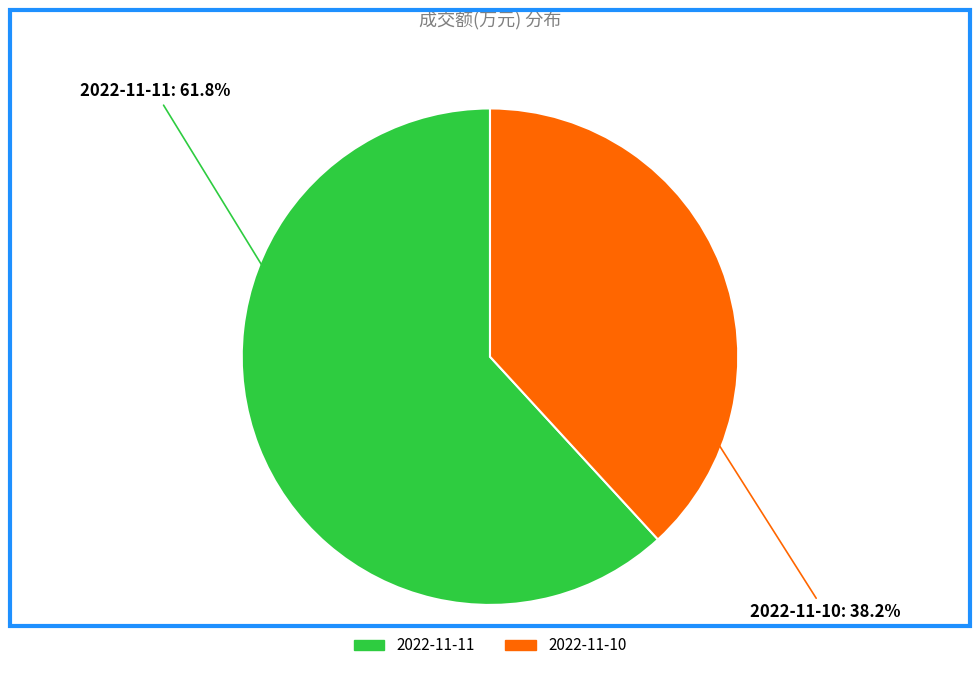

Is the sum of 2022-11-10 and 2022-11-11 greater than half?

Yes